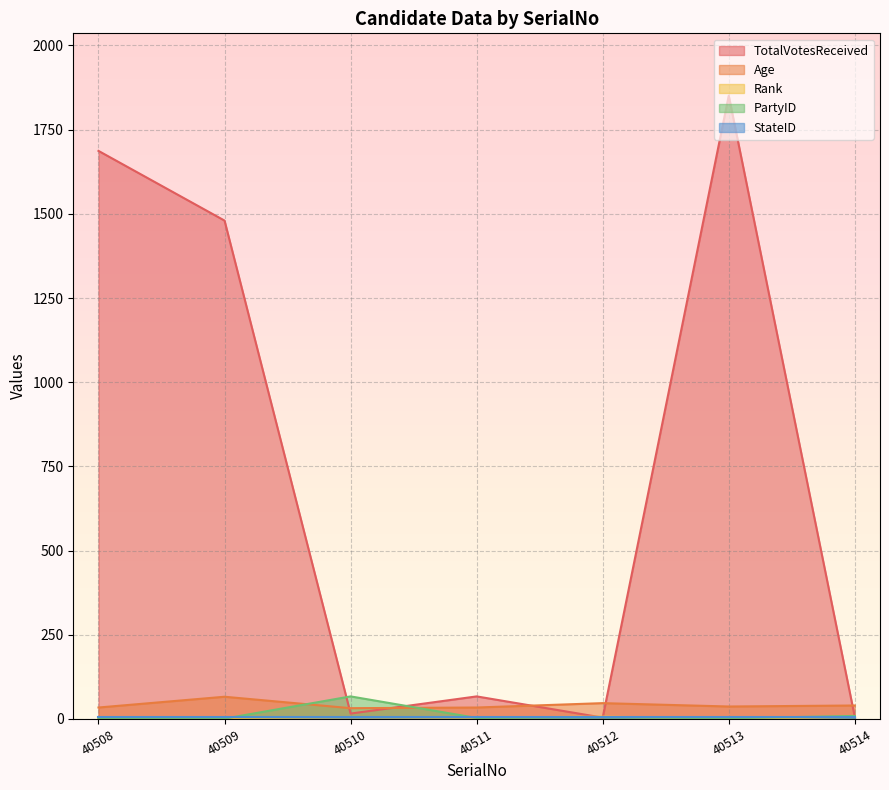

Which series has the largest total across all categories?

TotalVotesReceived